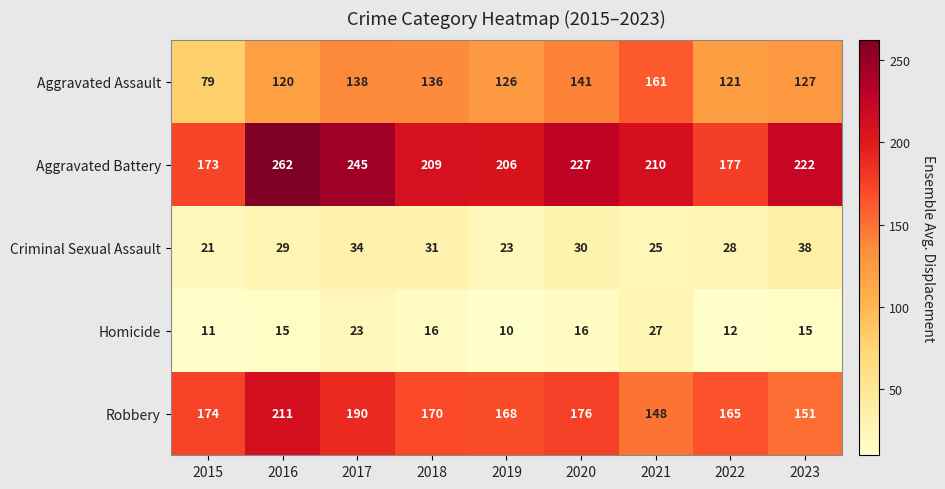

Which series has the widest spread of values?

Aggravated Battery